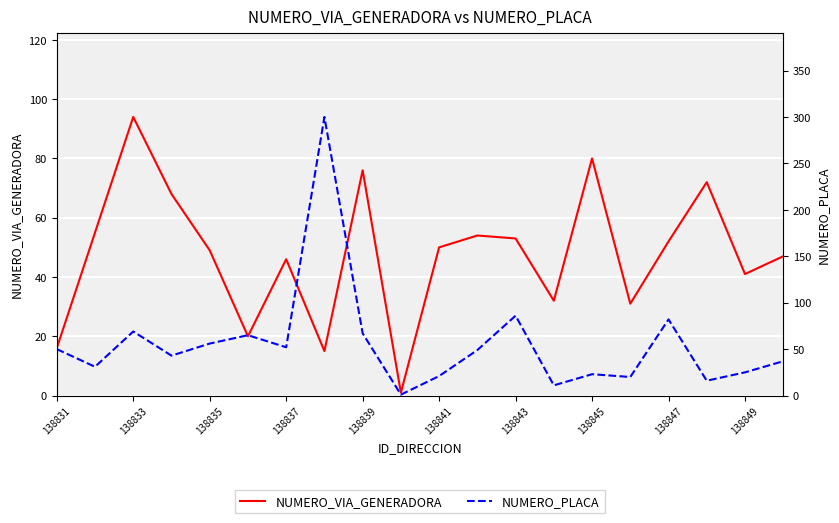

How many data points in NUMERO_VIA_GENERADORA are less than 50?

10